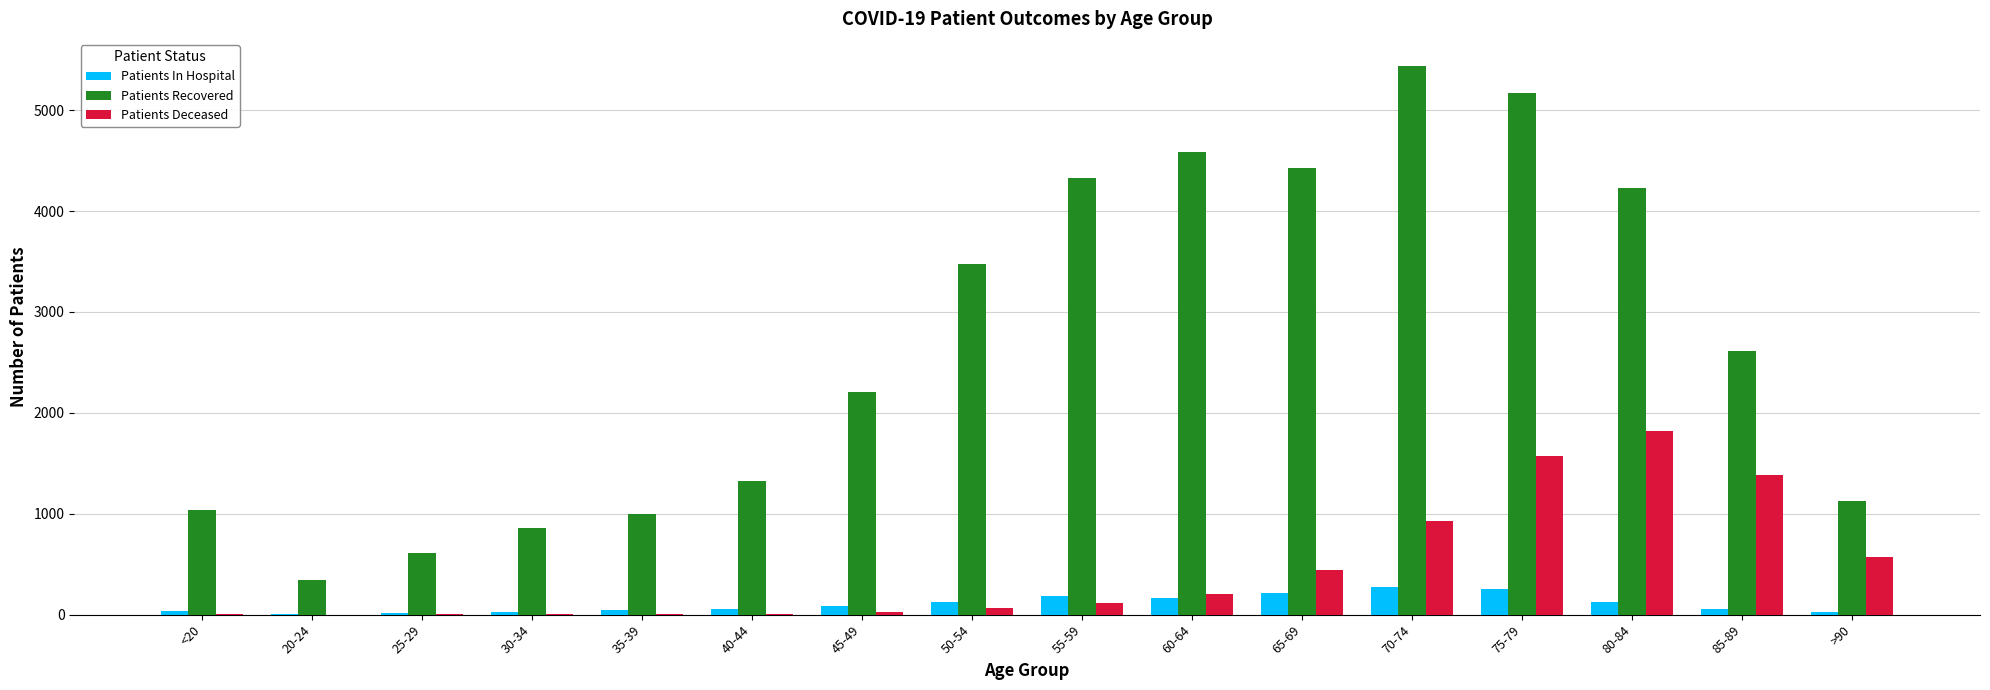

Are the bars grouped side by side (vs. stacked)?

Yes